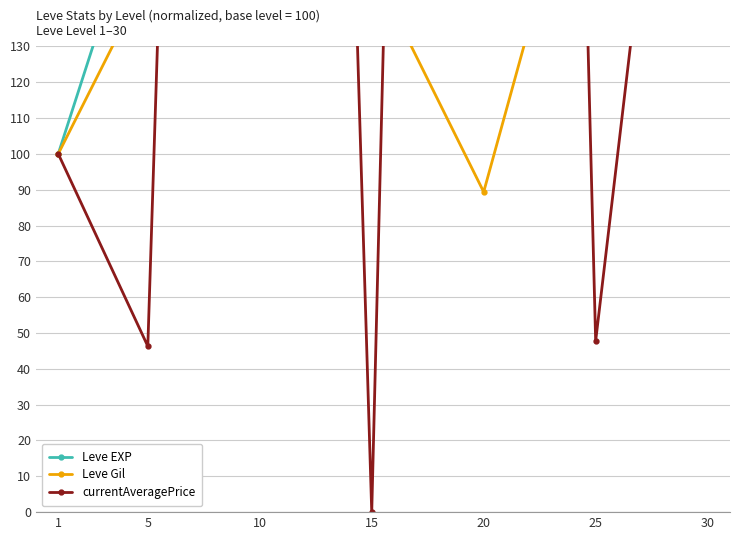

Is it true that Leve Gil equals 152.2 at 15?

True